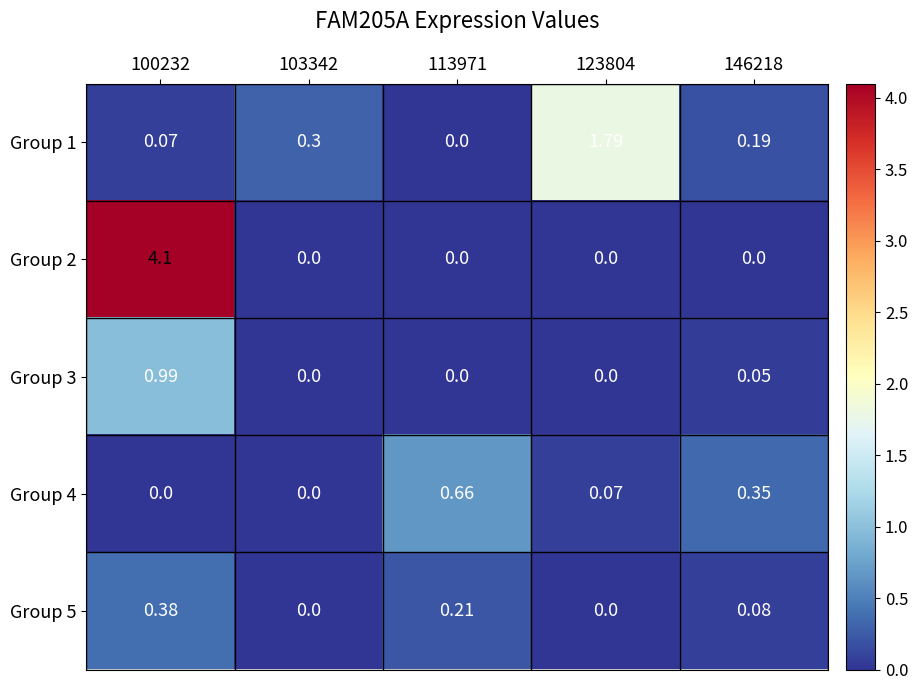

Is the value of Group 1 at 123804 greater than the value of Group 4 at 123804?

Yes